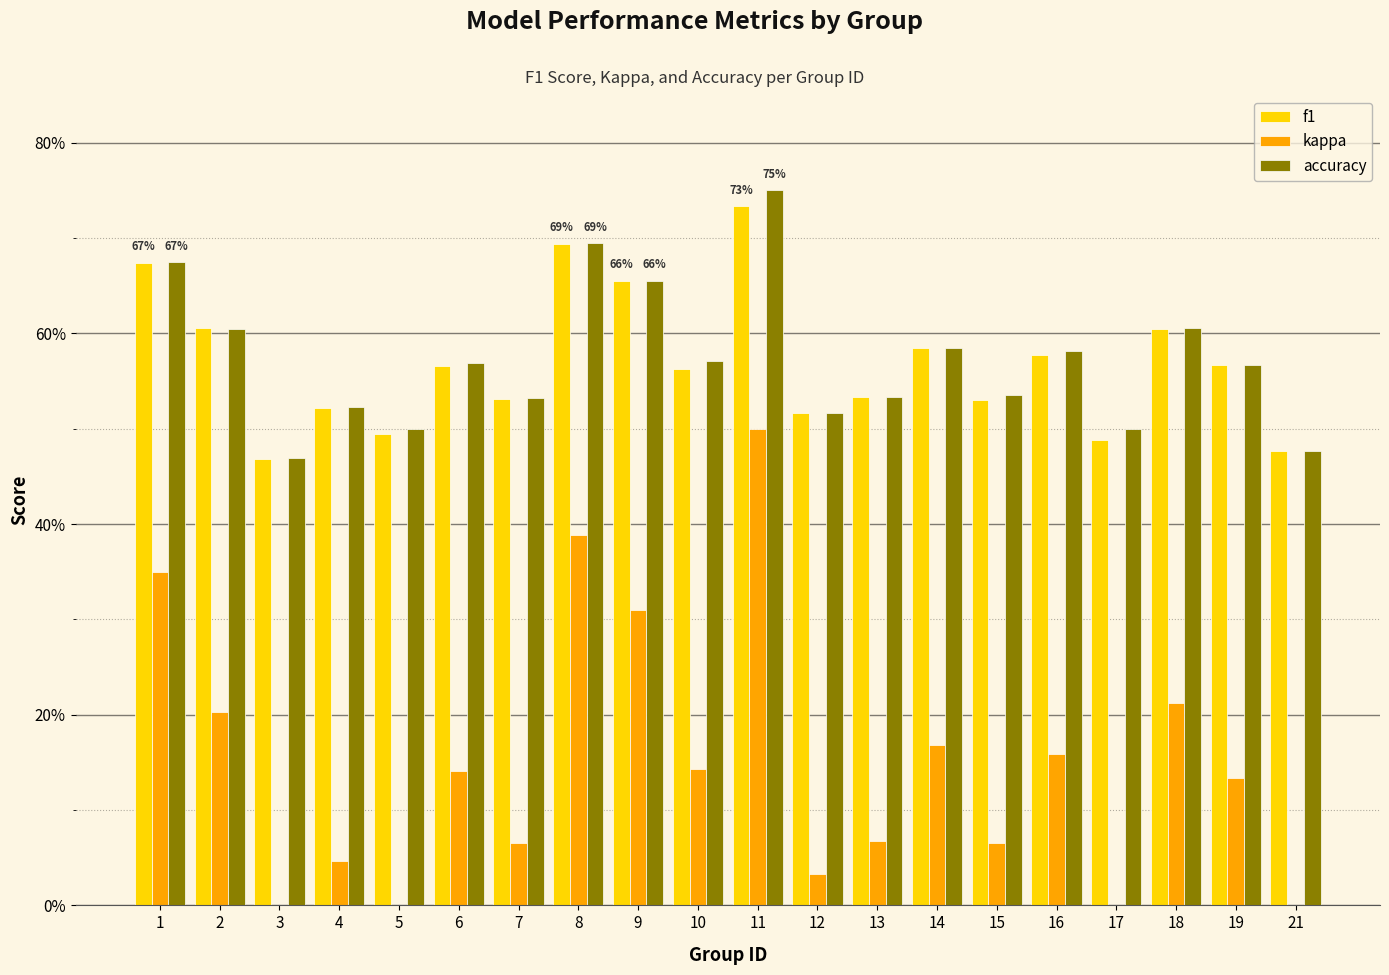

At which category does the chart reach its minimum across all series?

3